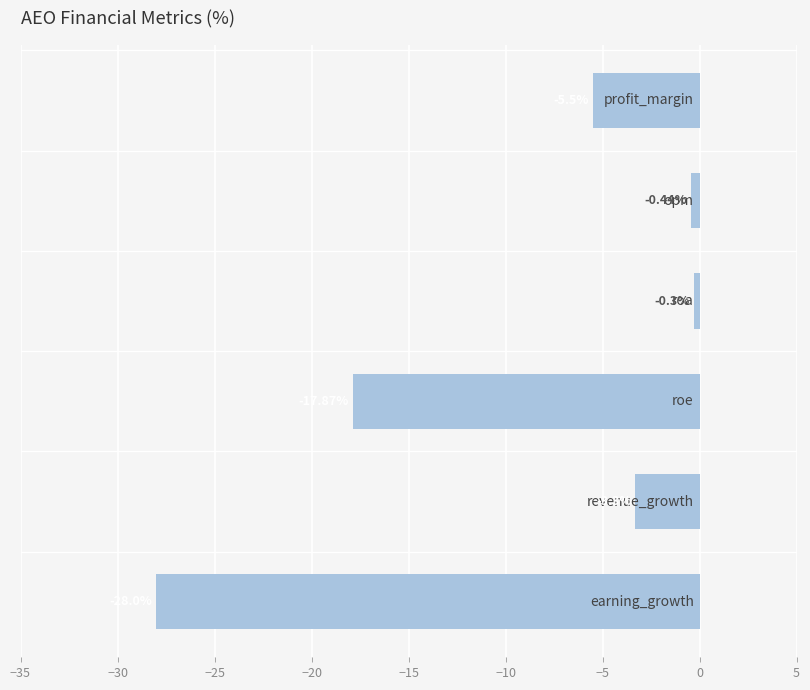

What is the average value?

-9.2